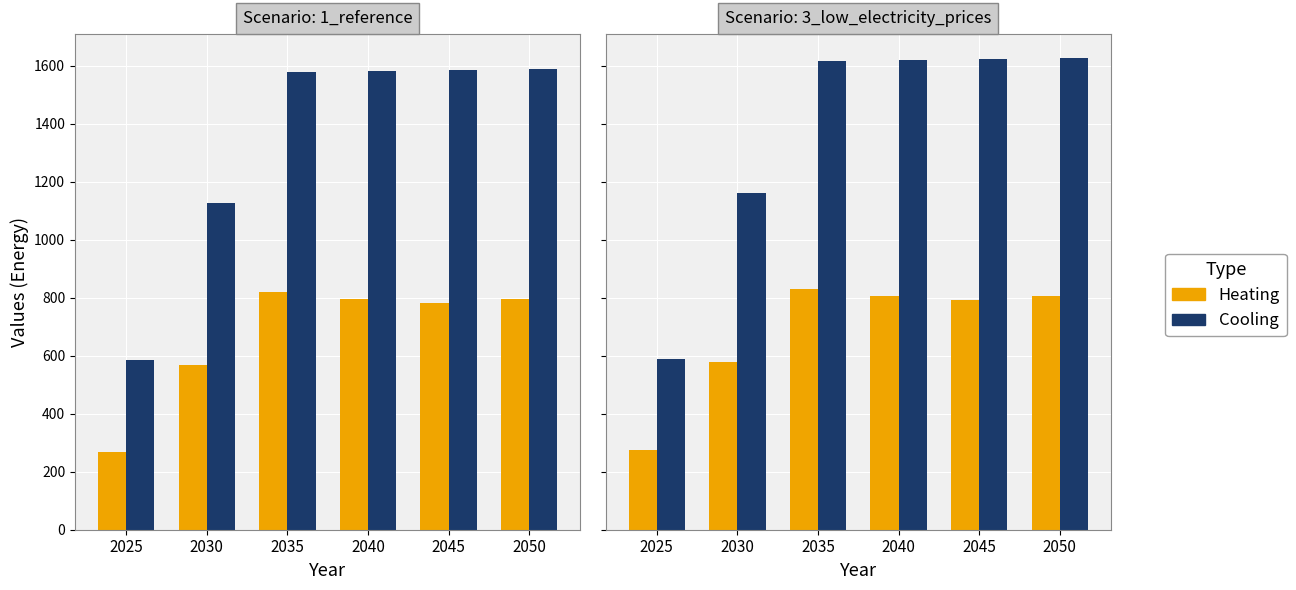

Read the Cooling value at 2050.

1627.3